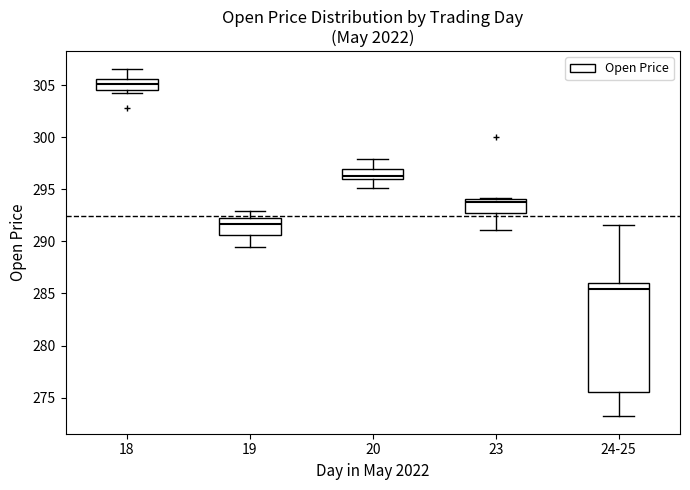

Where does the upper whisker of the box for 20 end on the y-axis? The values are not printed on the chart, so give them approximately, as read against the axis.

298.0